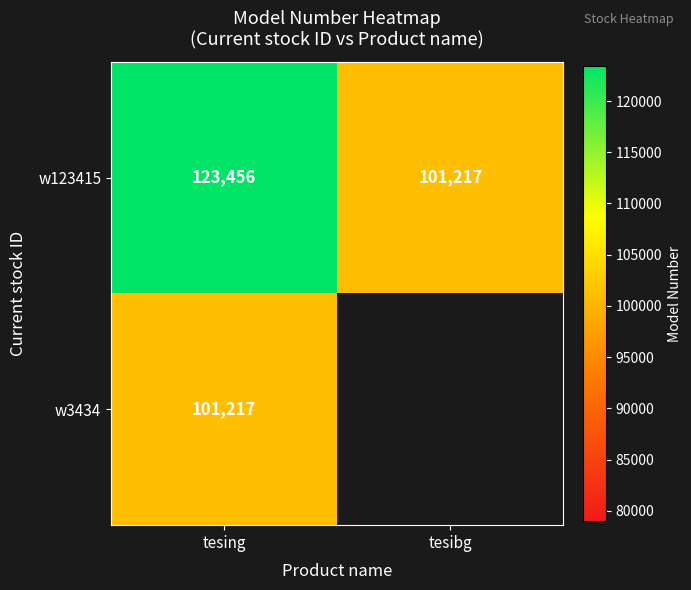

What is the spread (max minus min) of values at tesing?

22239